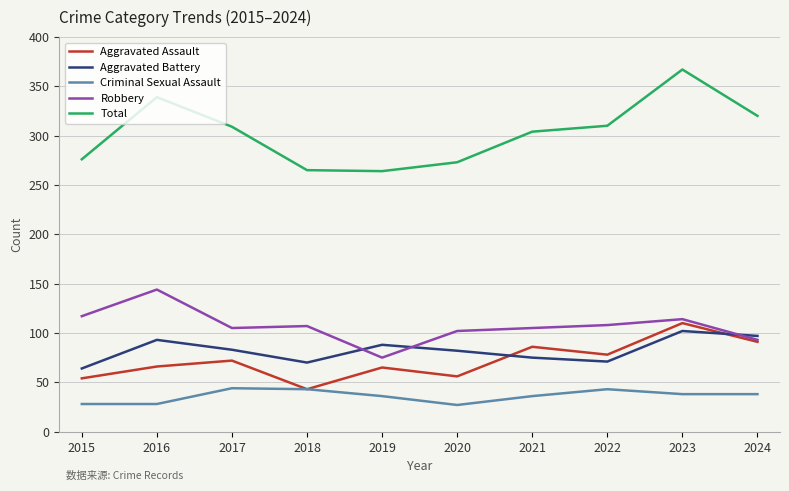

At which category does Aggravated Assault reach its first local valley?

2018